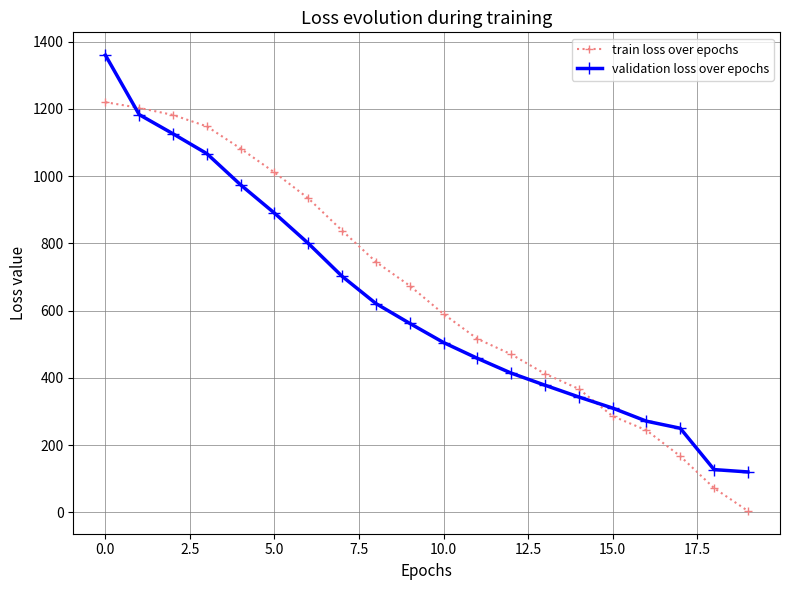

What is the maximum value for validation loss over epochs?

1360